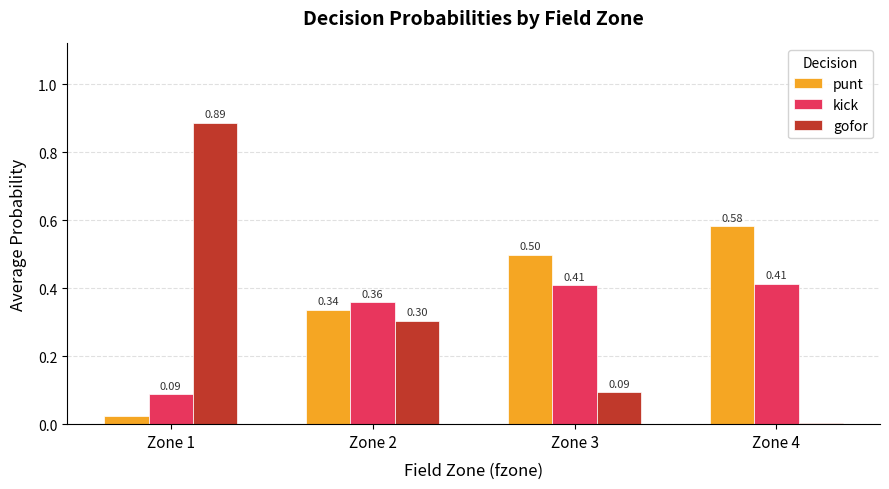

What are all the series names shown in the legend?

punt, kick, gofor